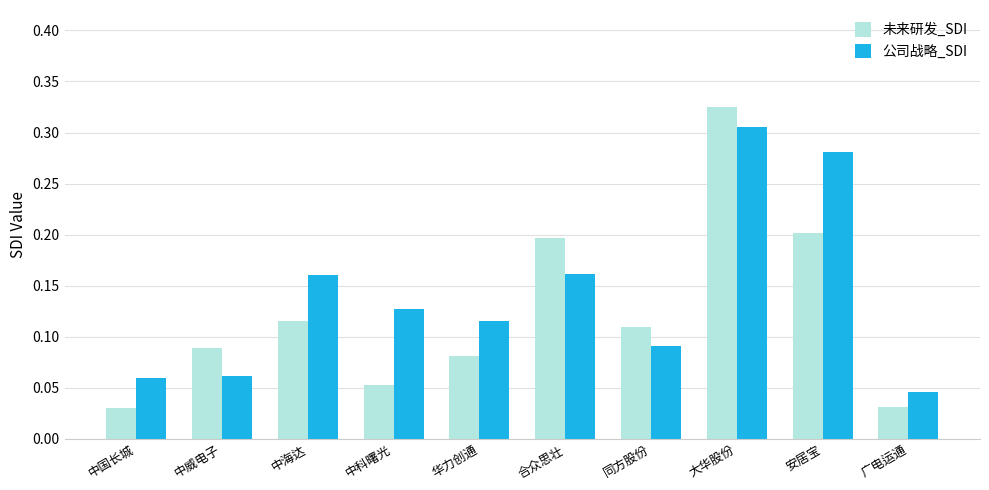

At which category is the sum across all series the highest?

大华股份